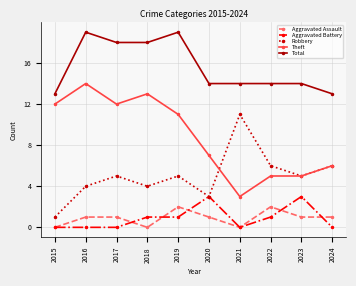

What is the sum of all Robbery values?

50